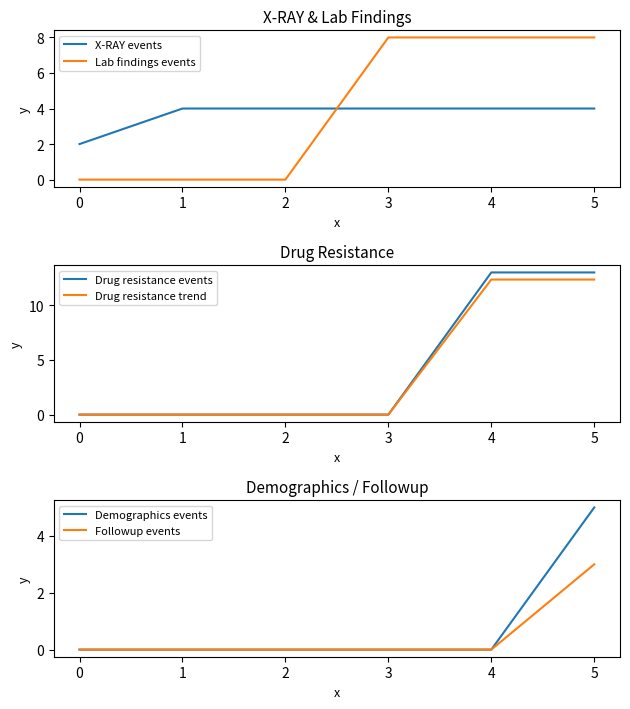

What is the maximum value shown in the chart?

13.0